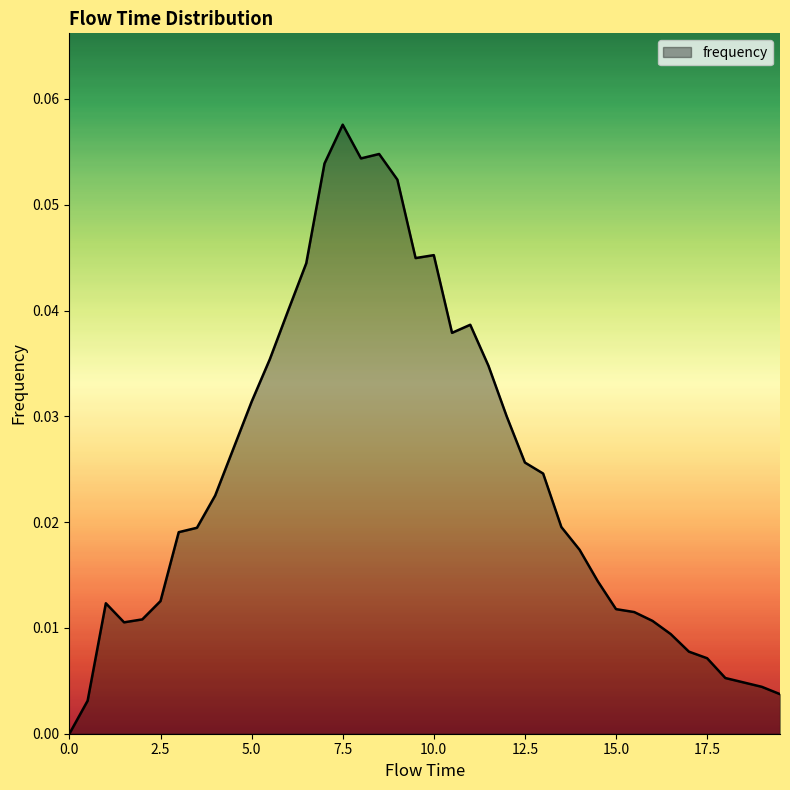

Does the chart have visible grid lines?

No